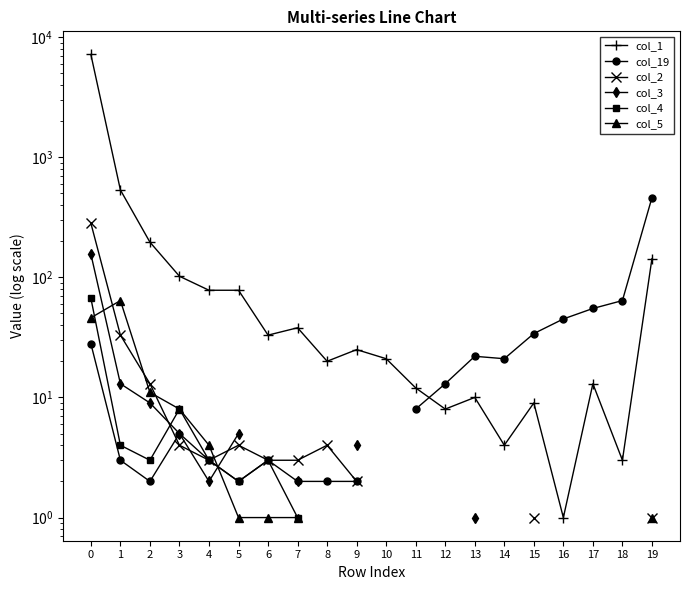

What is the minimum value shown in the chart?

1.0